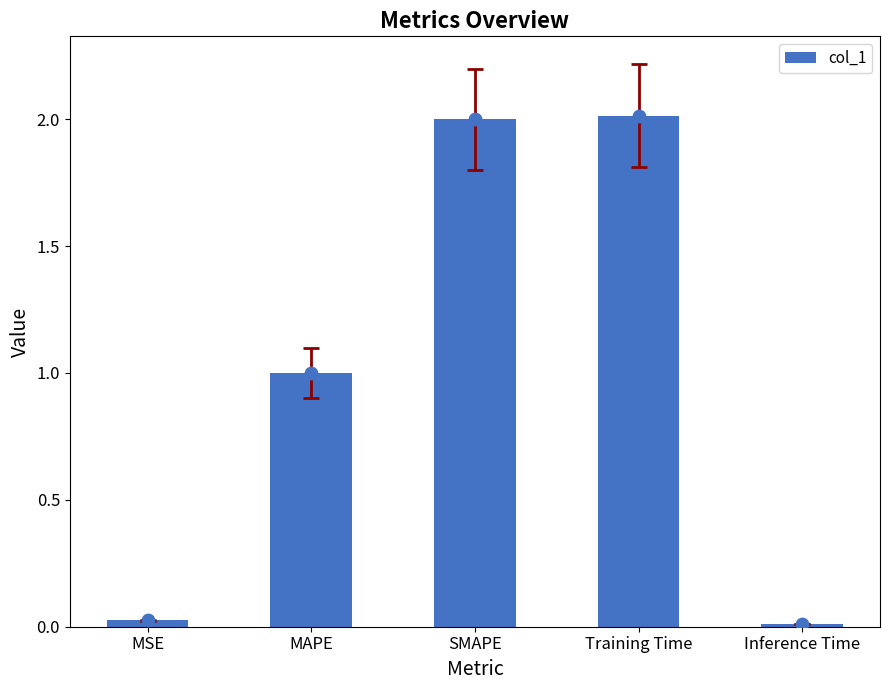

What is the change in value from SMAPE to Inference Time?

-2.0